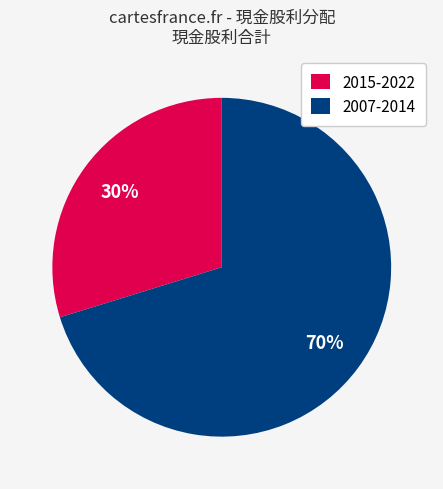

To the nearest percent, what is the combined percentage of 2007-2014 and 2015-2022?

100%